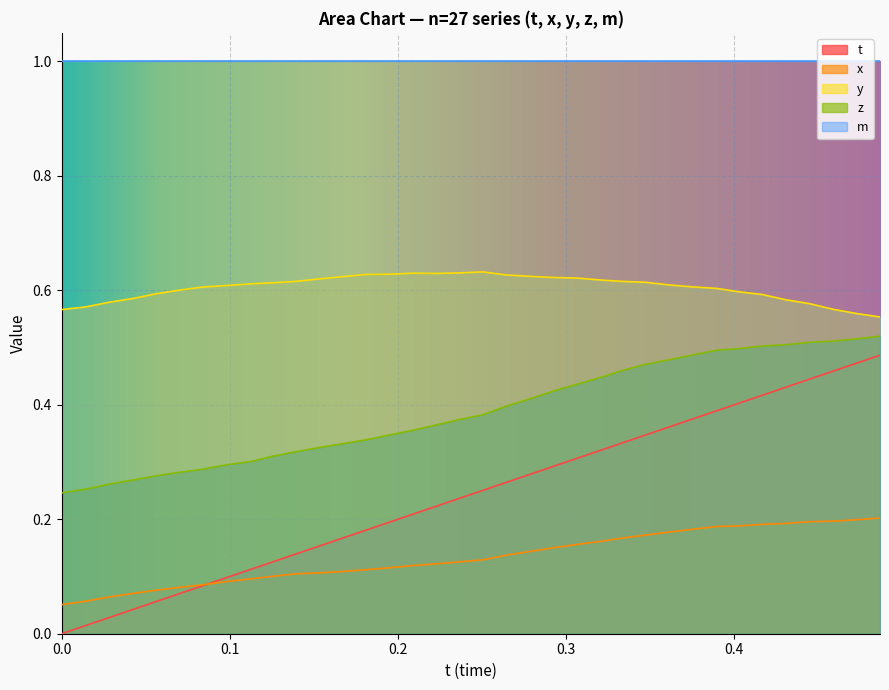

Which series has the largest total across all categories?

m